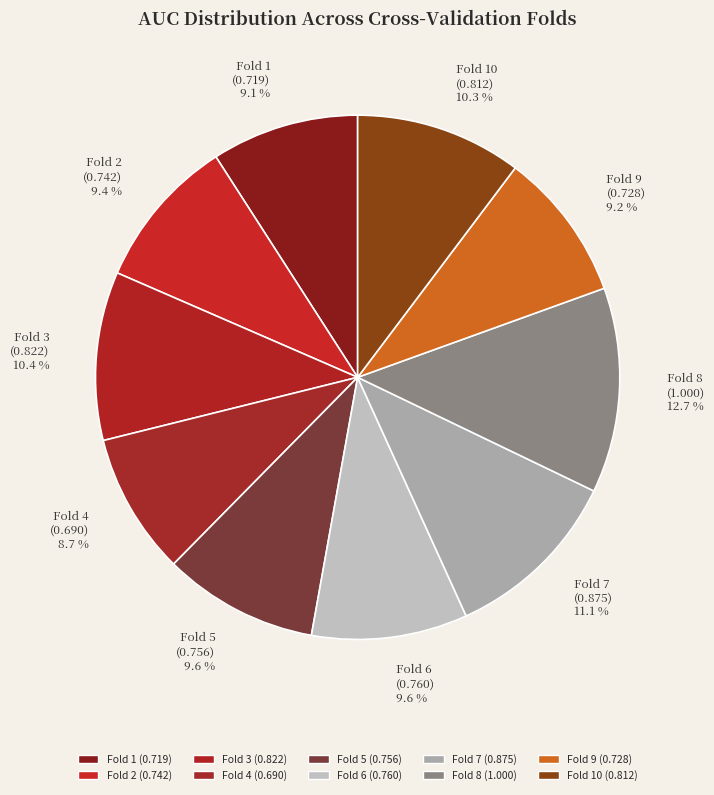

The Fold 3 slice represents 10% of the pie. True or false?

True